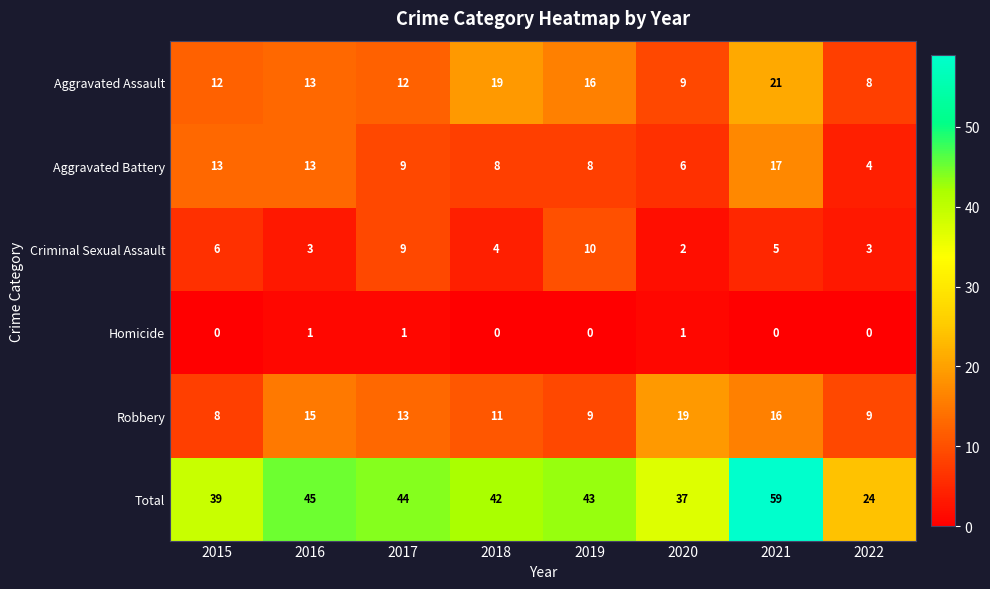

Read the Robbery value at 2022.

9